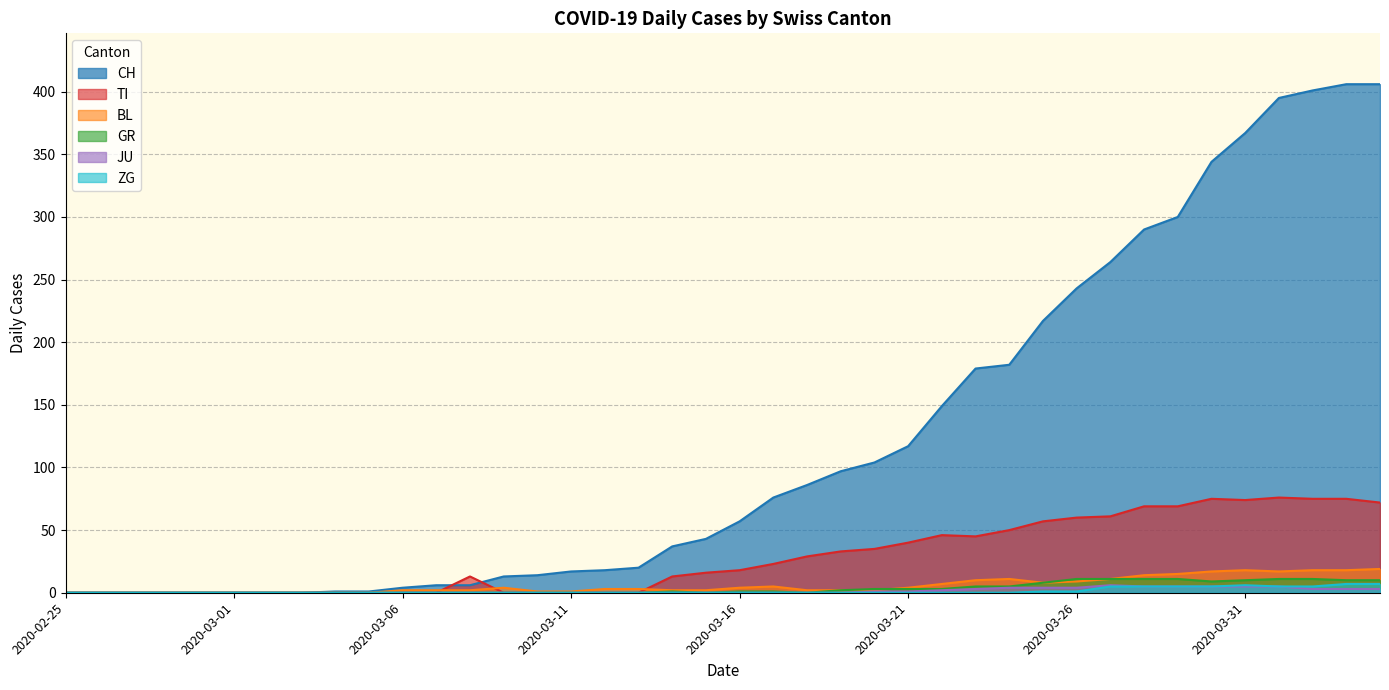

Which series has the widest spread of values?

CH